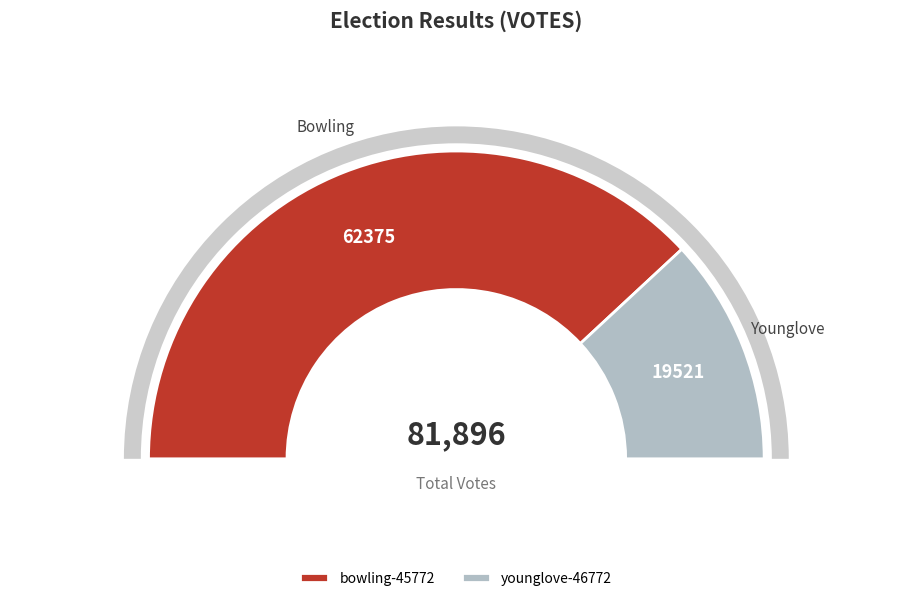

Rank the categories by value from lowest to highest.

younglove-46772, bowling-45772